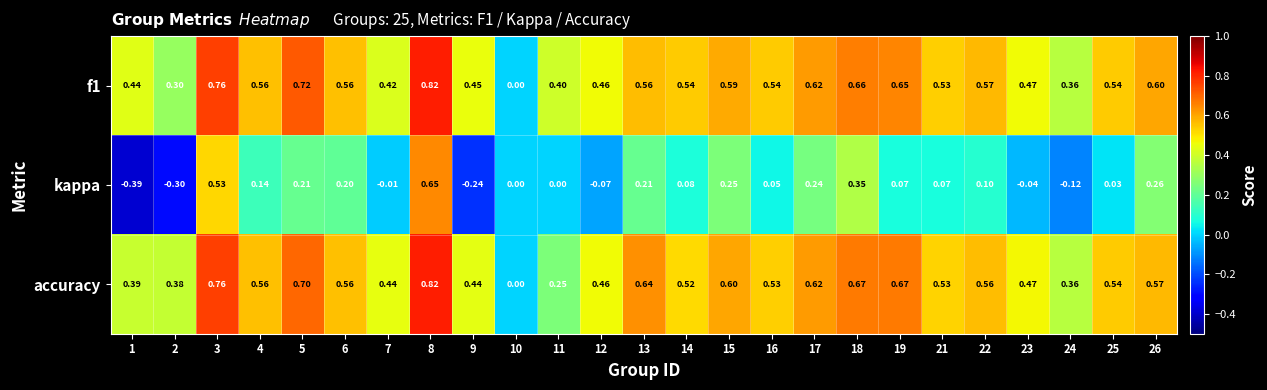

What is the difference between the highest and lowest values at 9?

0.7